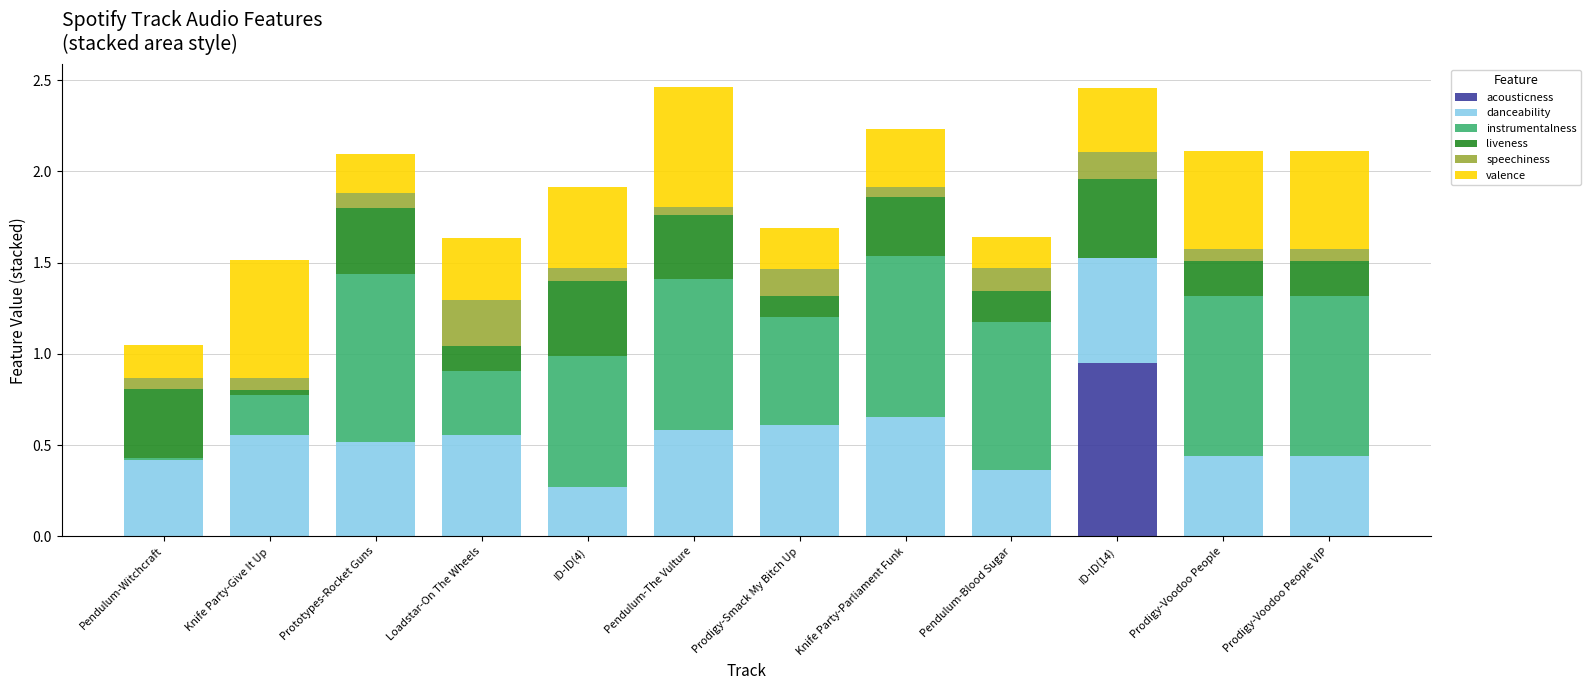

What is the sum of all acousticness values?

1.0